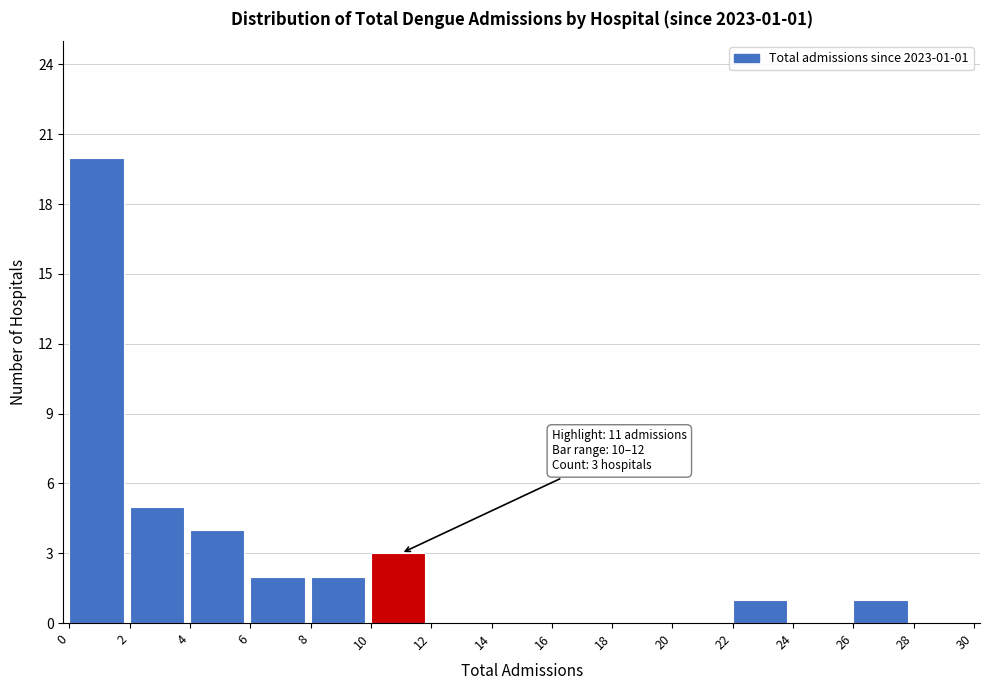

Which range on the x-axis has the tallest bar?

0 to 2